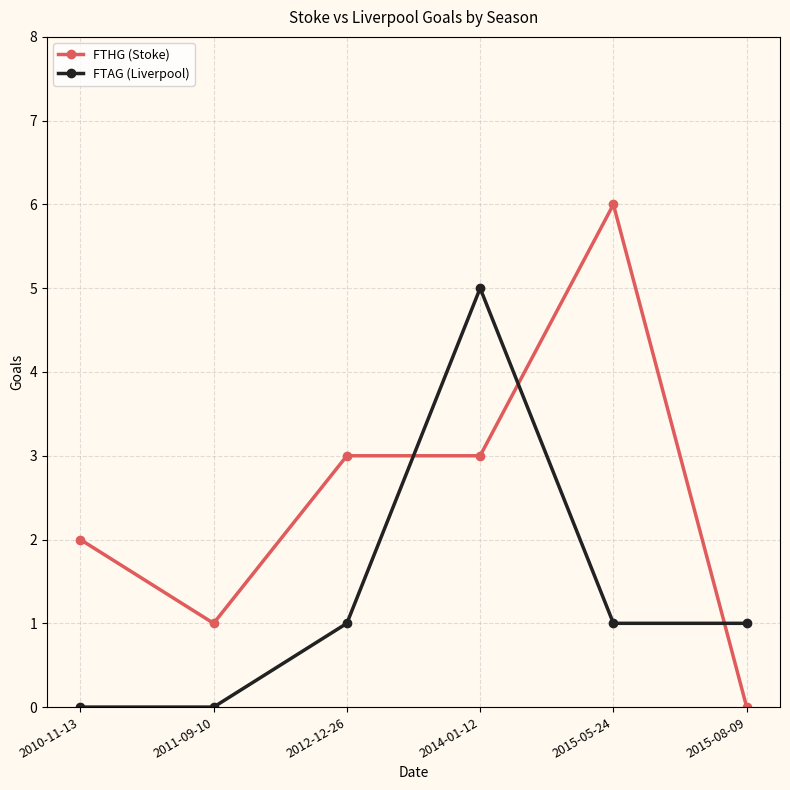

After their last crossing, which series has the higher values: FTAG (Liverpool) or FTHG (Stoke)?

FTAG (Liverpool)